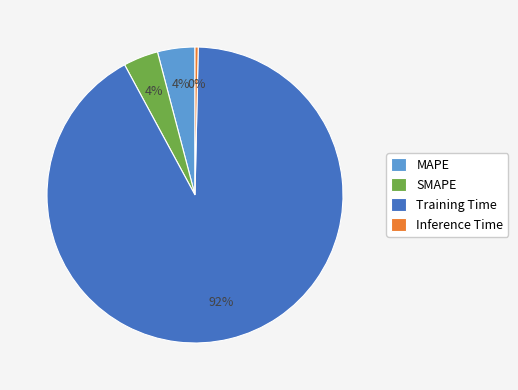

Is Training Time the majority of the pie?

Yes